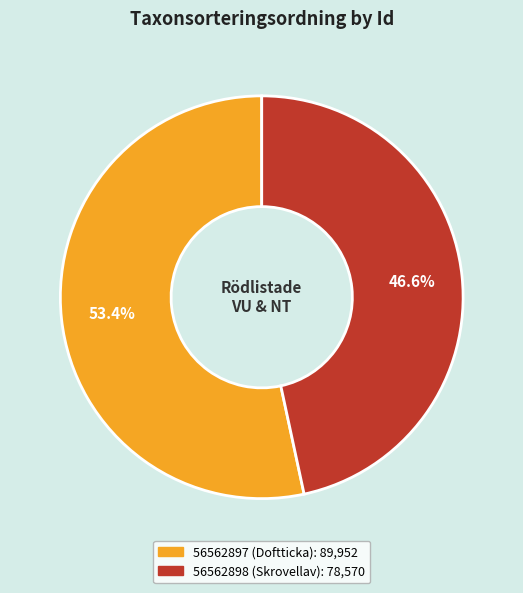

Is it true that 56562898 is 55% of the pie?

False